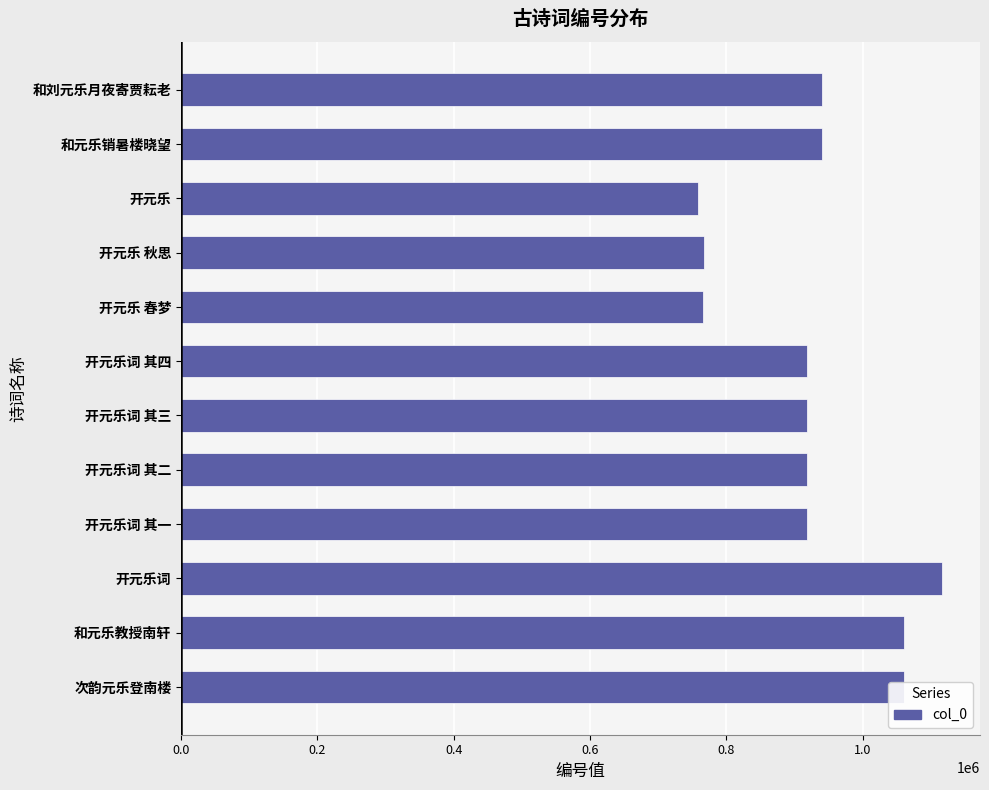

Which has a higher value, 开元乐 春梦 or 和元乐教授南轩?

和元乐教授南轩